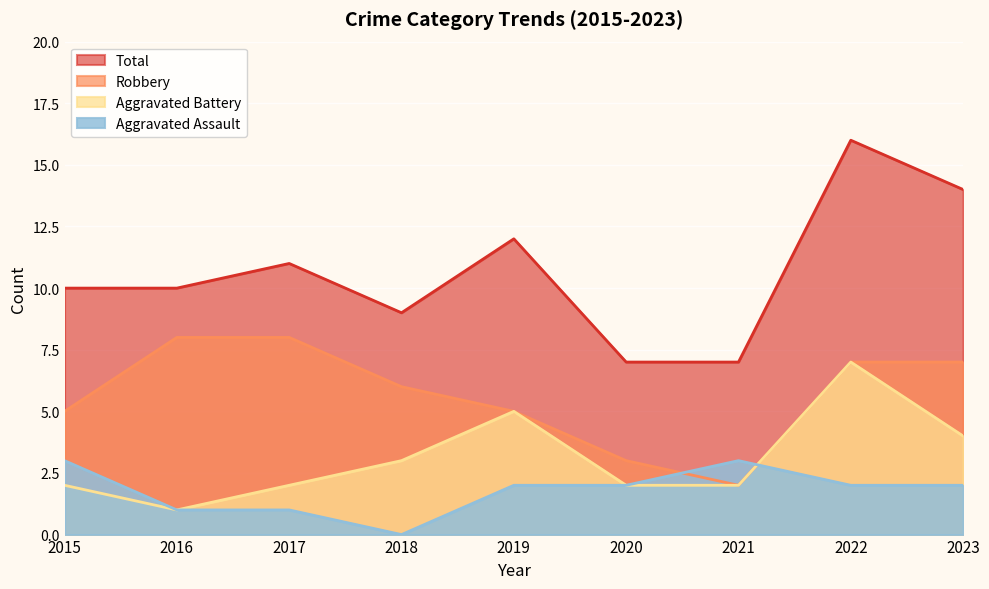

What is the difference between the maximum and second lowest values in the Aggravated Assault series?

2